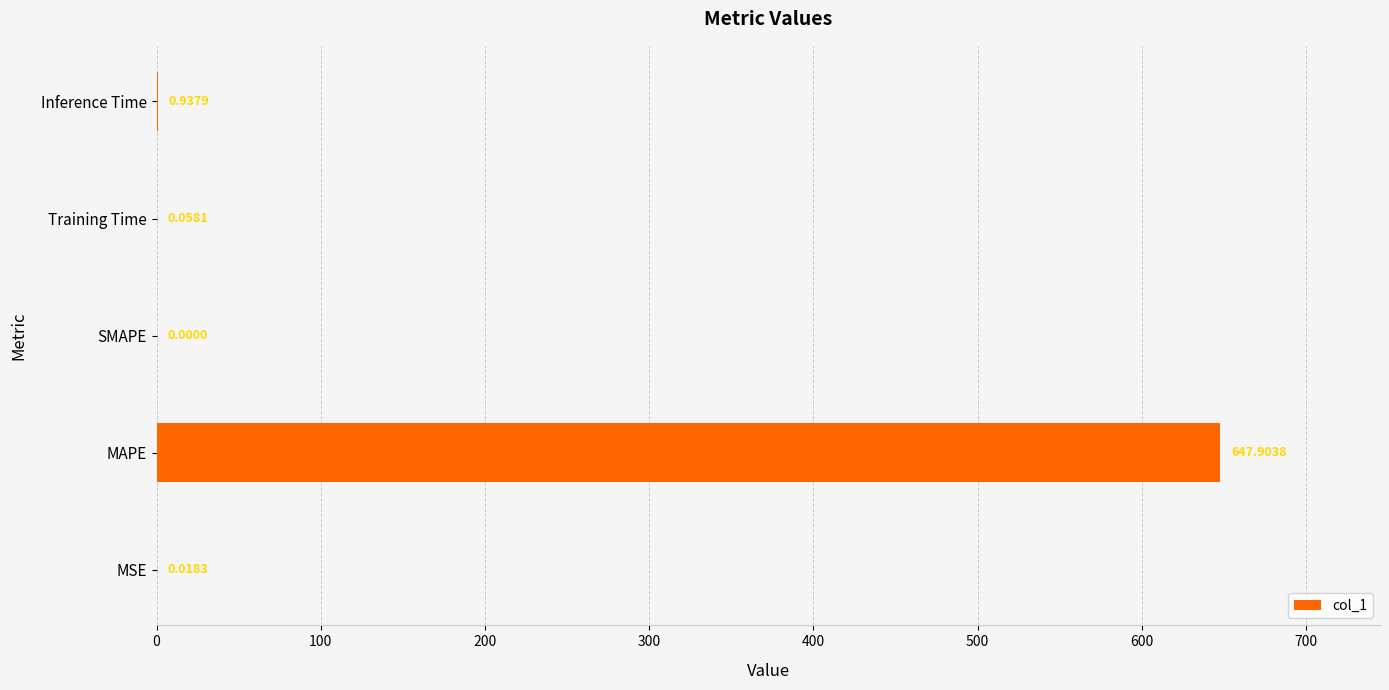

How many categories are shown in the chart?

5